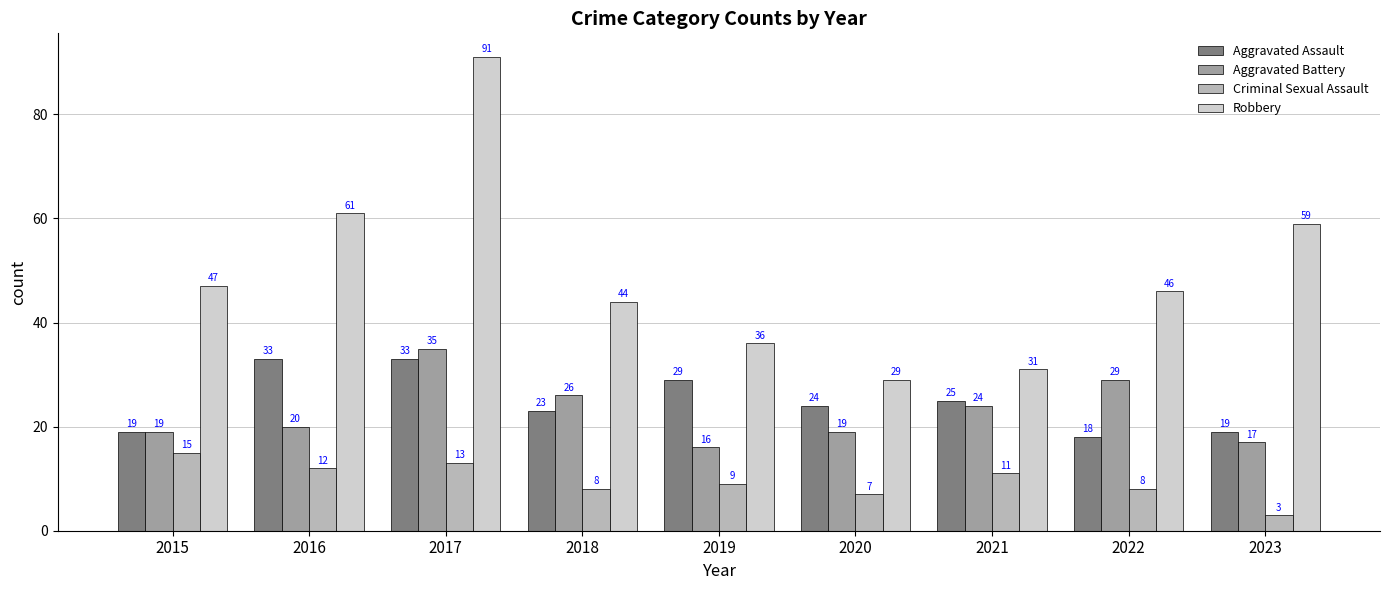

The Aggravated Battery series shows 35 at 2017. True or false?

True